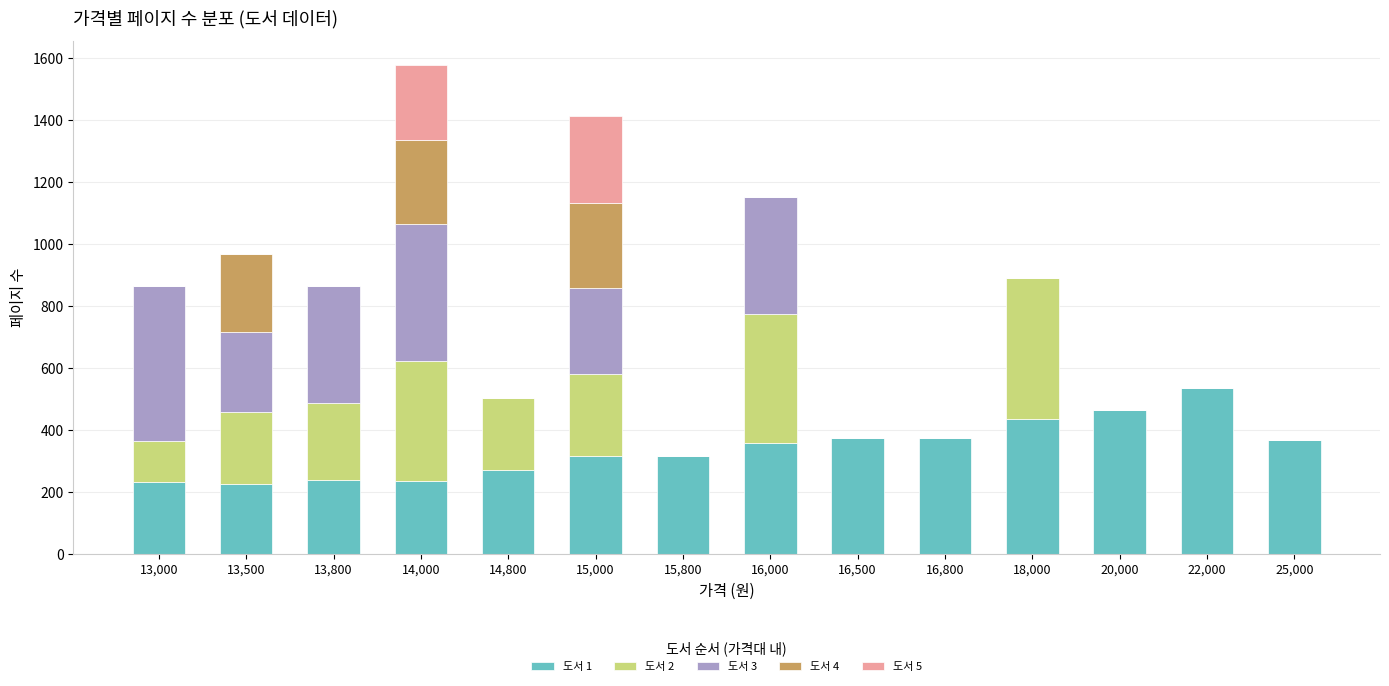

Is it true that 도서 1 equals 236 at 14,000?

True